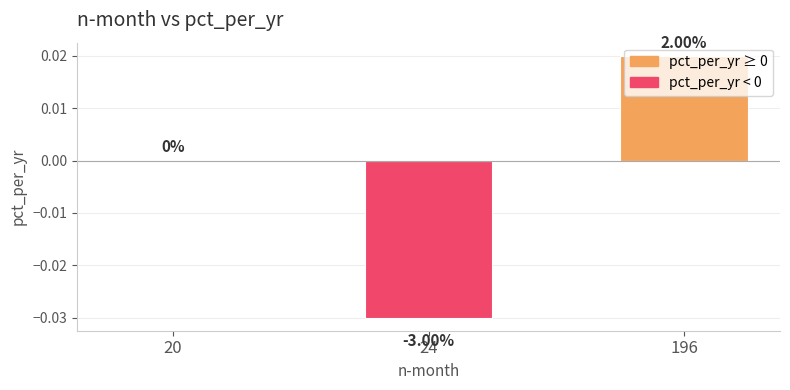

Rank the categories by value from lowest to highest.

24, 20, 196